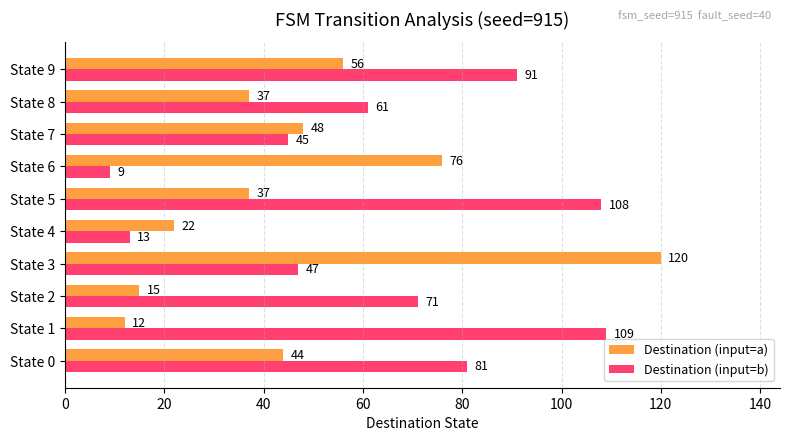

What is the difference between the maximum and minimum values in the Destination (input=b) series?

100